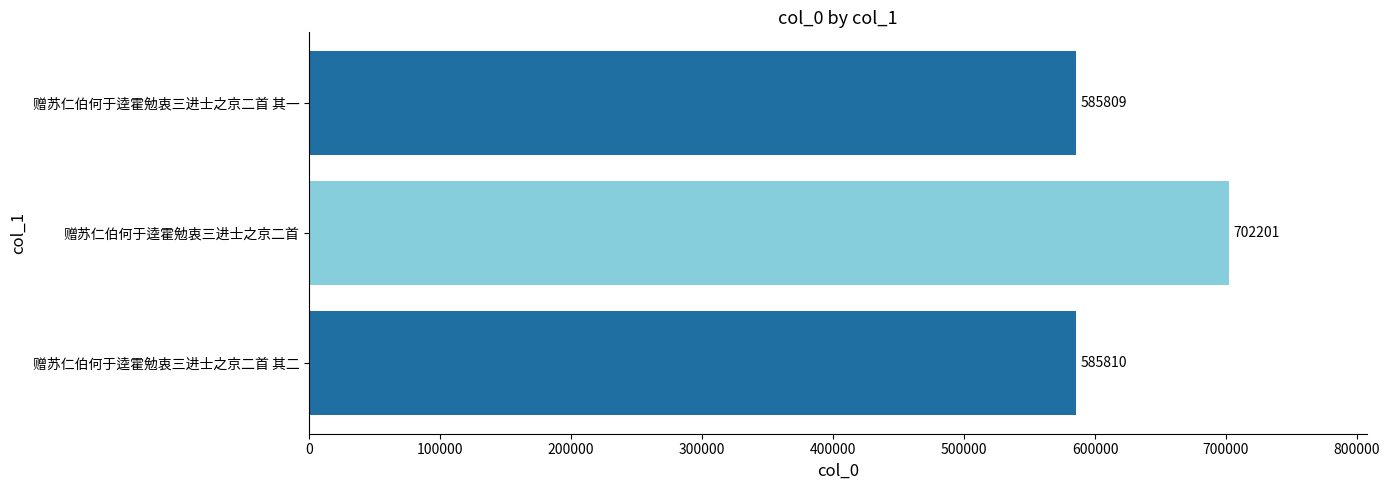

Reading bottom to top, what are all the values shown in this chart?

赠苏仁伯何于逵霍勉衷三进士之京二首 其二=585810	赠苏仁伯何于逵霍勉衷三进士之京二首=702201	赠苏仁伯何于逵霍勉衷三进士之京二首 其一=585809